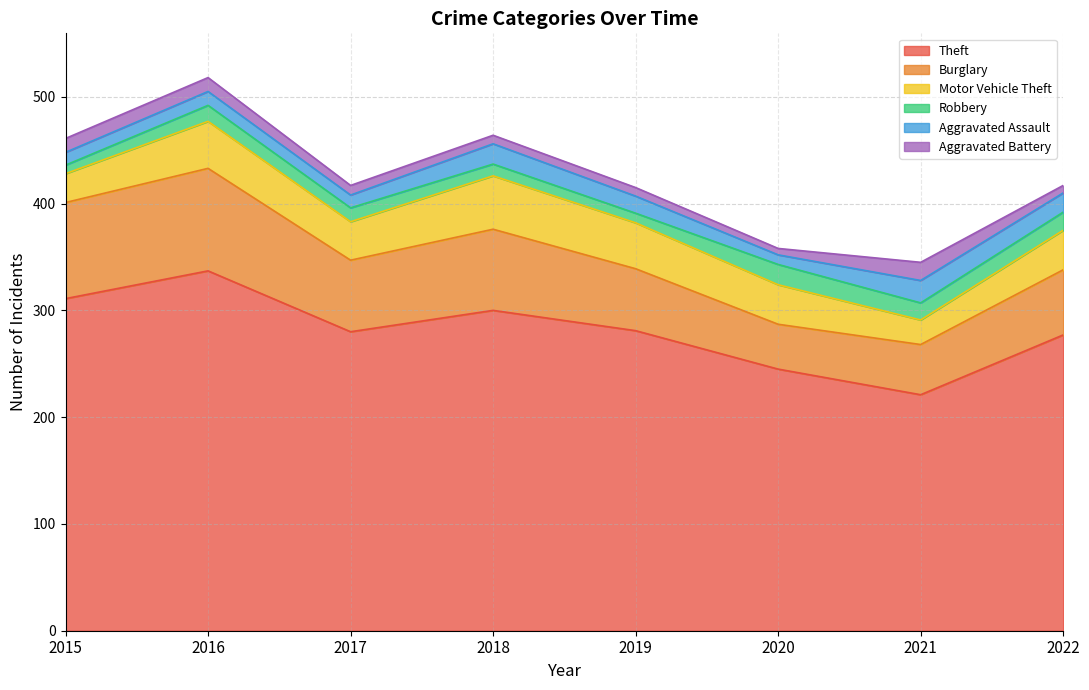

Is the value of Theft at 2018 greater than the value of Burglary at 2021?

Yes